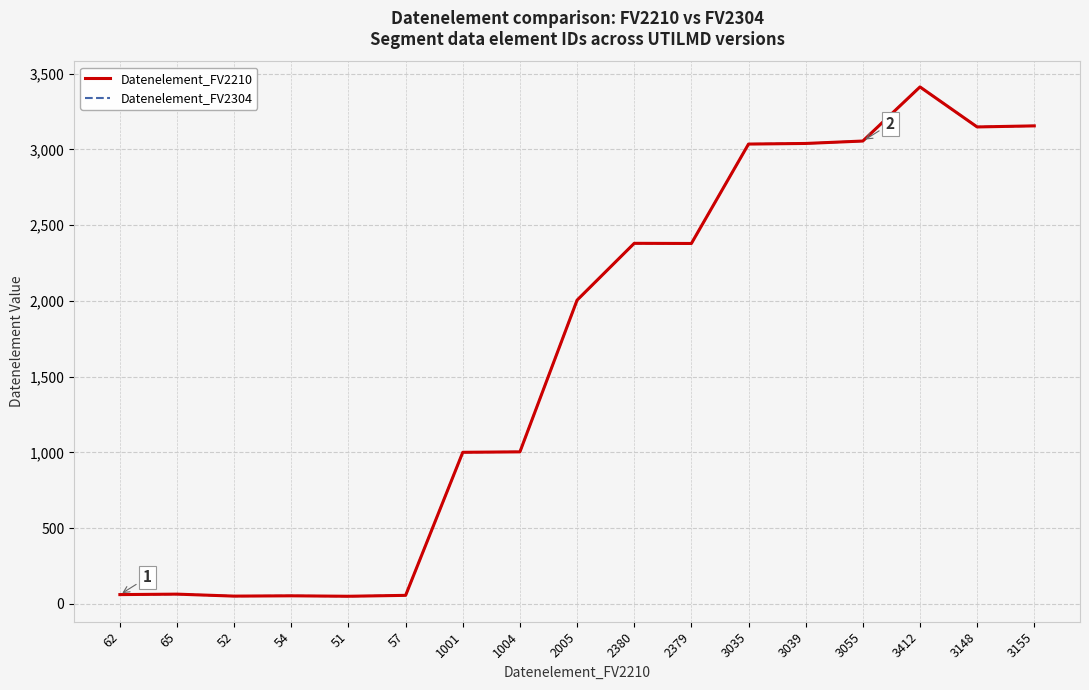

In Datenelement_FV2304, how many points are lower than both neighbors (excluding endpoints)?

4